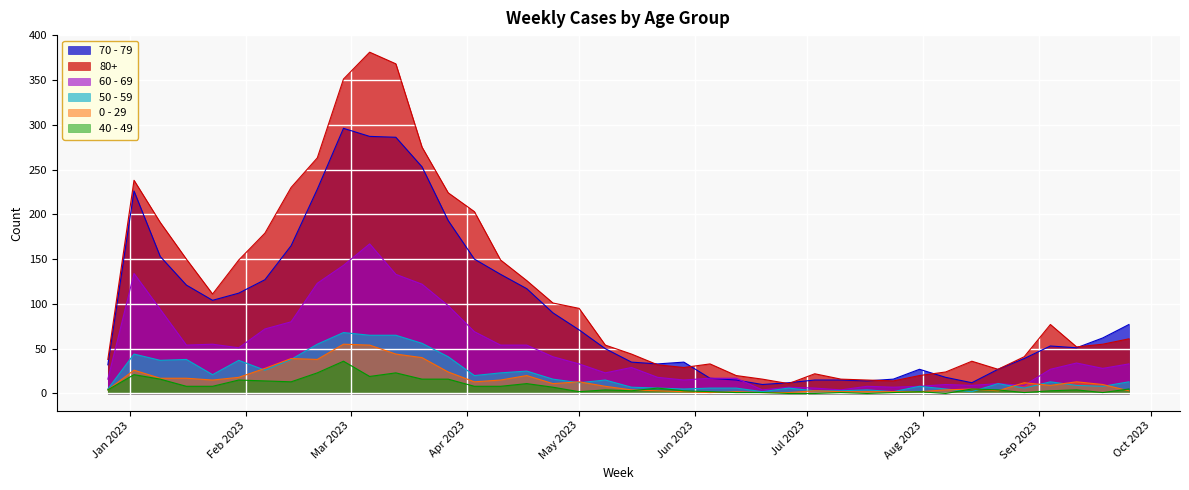

True or false: 40 - 49 and 60 - 69 intersect in this chart.

False